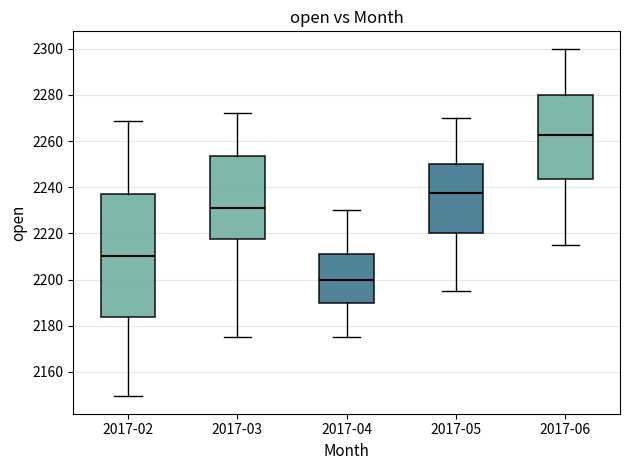

Where is the lower edge of the box for 2017-02 on the y-axis? The values are not printed on the chart, so give them approximately, as read against the axis.

2184